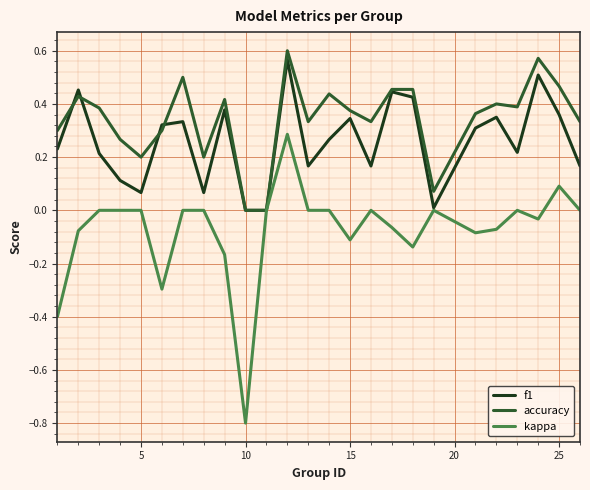

Which series has the largest range (max minus min)?

kappa